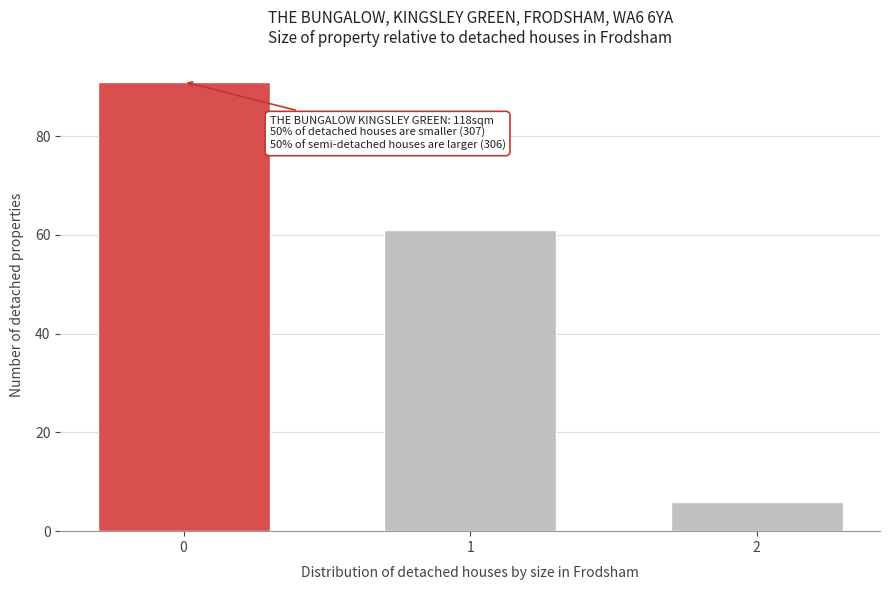

Reading left to right, extract all data points from this chart.

91	61	6